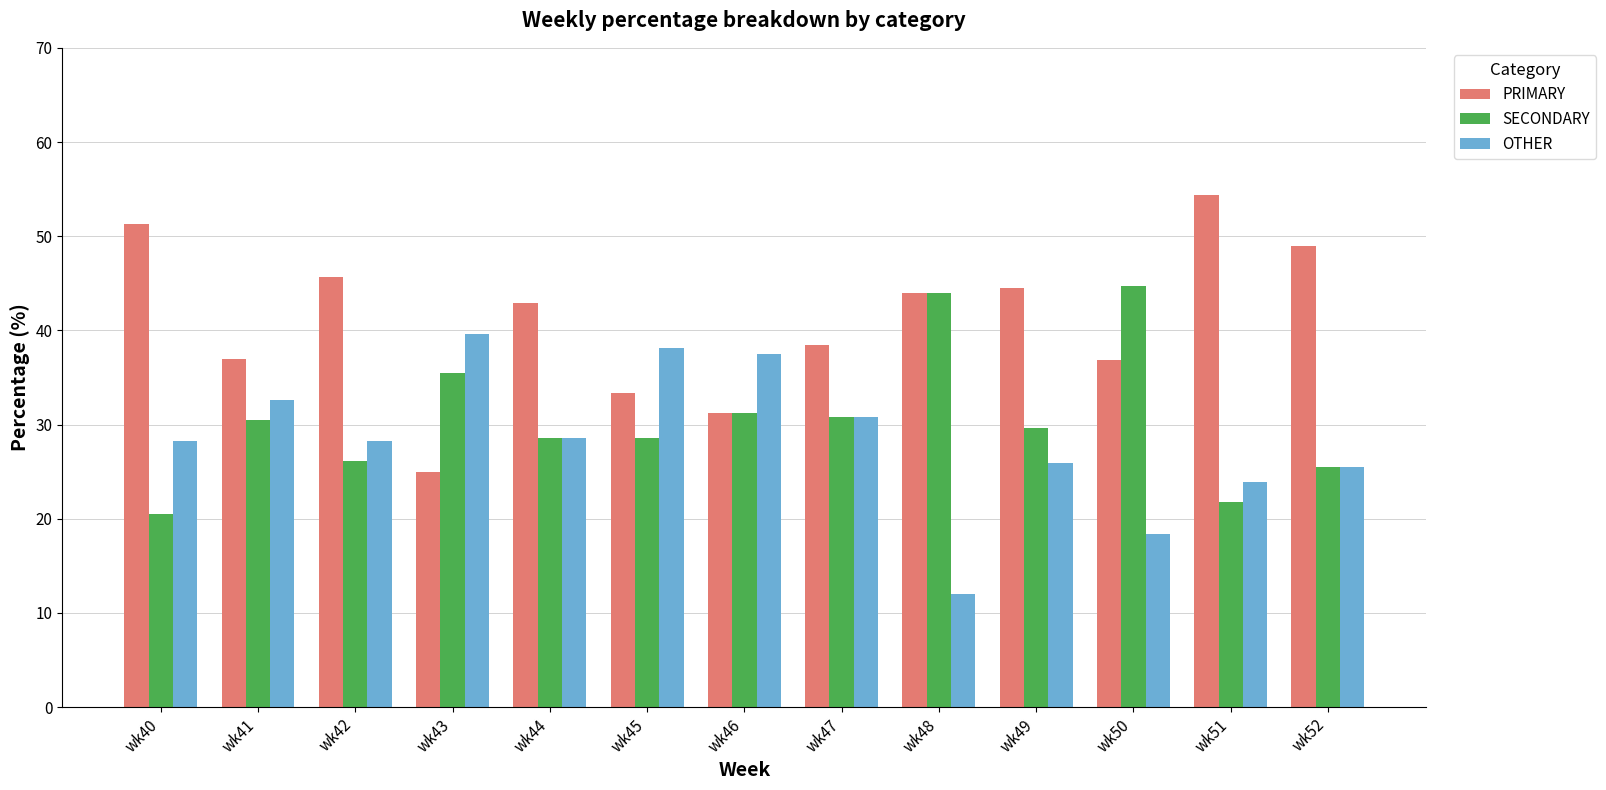

List the series in order of their overall mean, lowest first.

OTHER, SECONDARY, PRIMARY